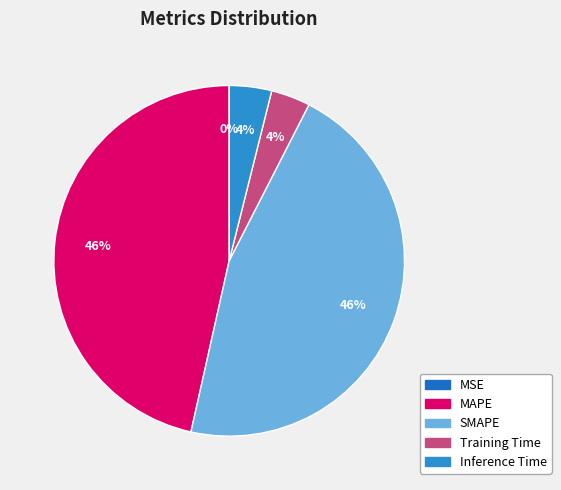

What is the largest slice in the pie chart?

MAPE